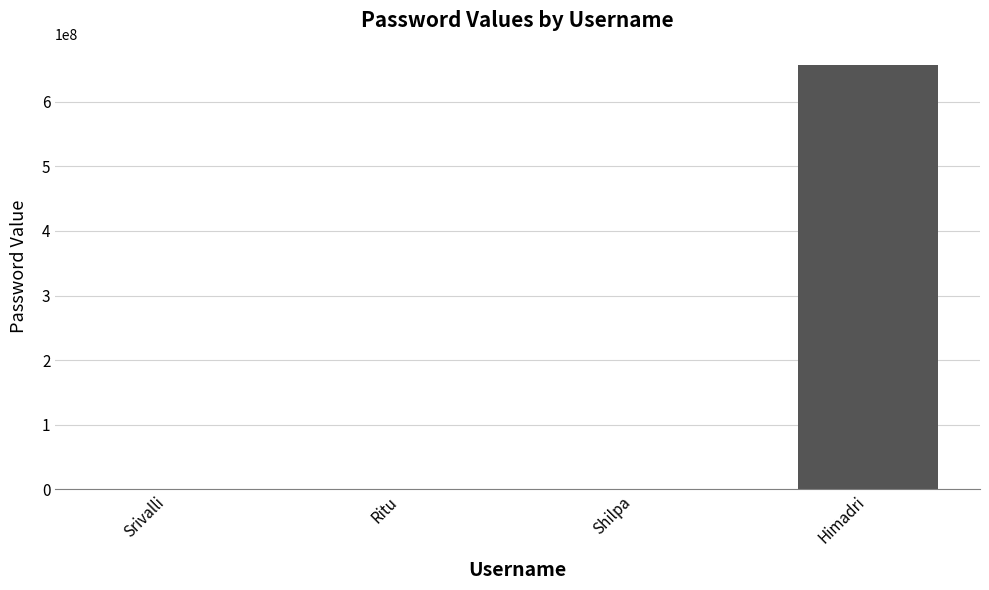

At which category does the chart reach its peak across all series?

Himadri